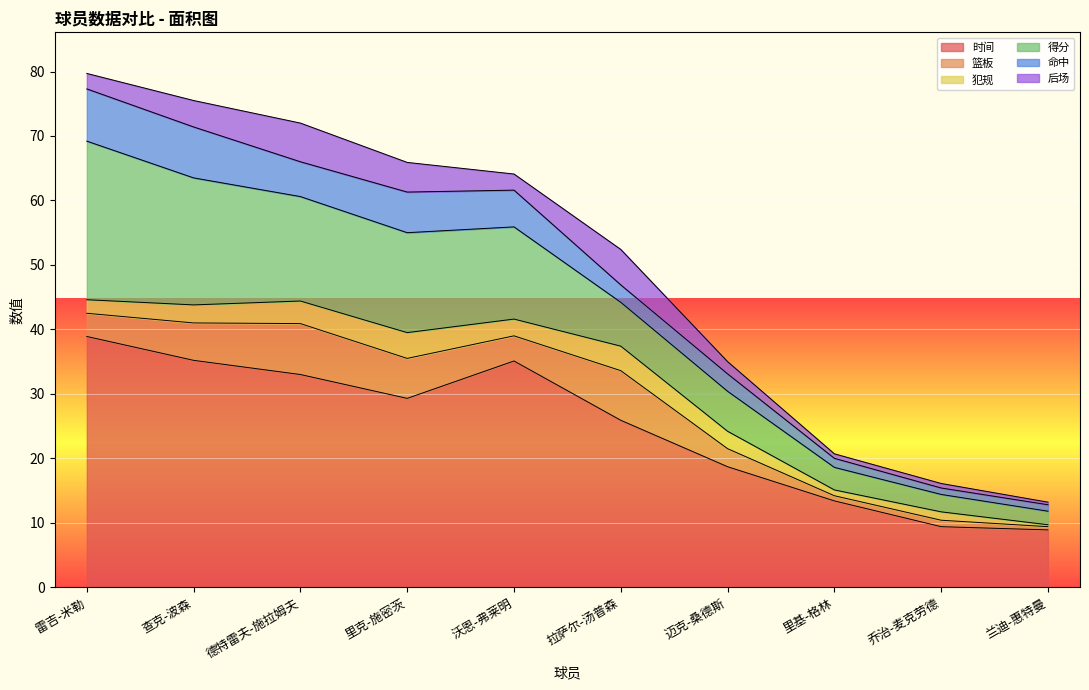

At how many categories does at least one series exceed 6?

10